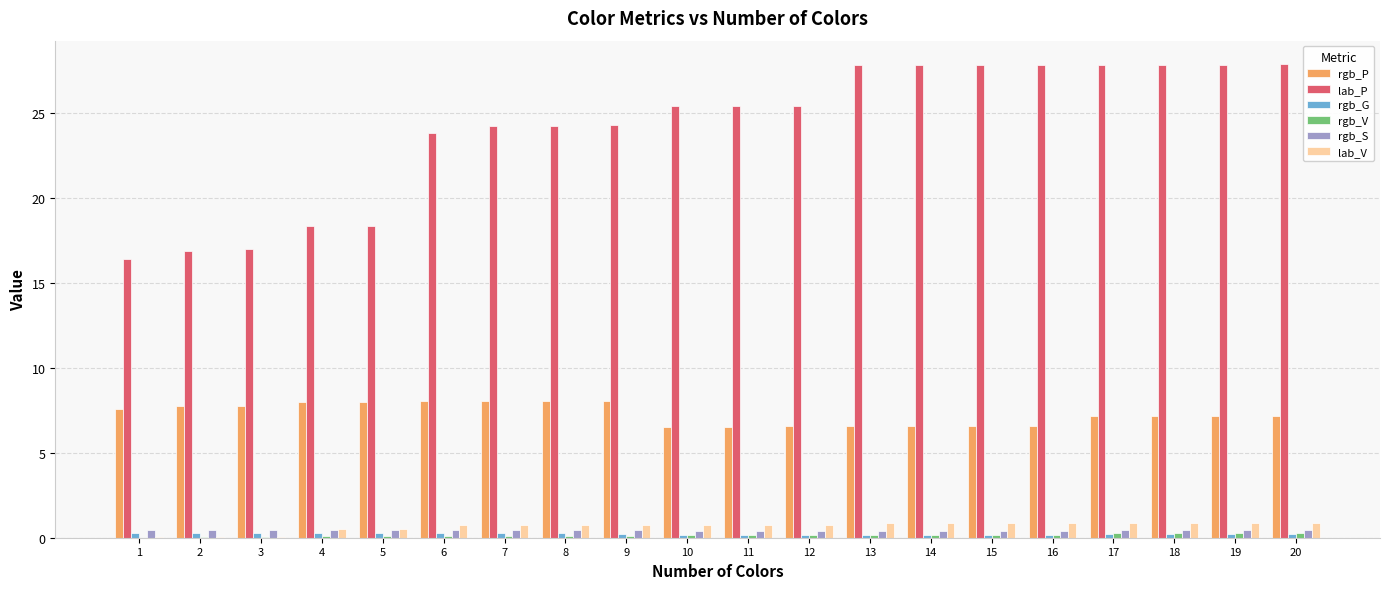

What is the sum of all rgb_P values?

145.7